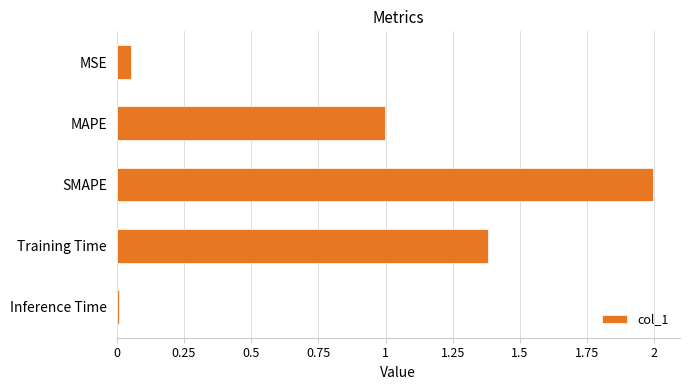

List the labels in order of value, largest first.

SMAPE, Training Time, MAPE, MSE, Inference Time